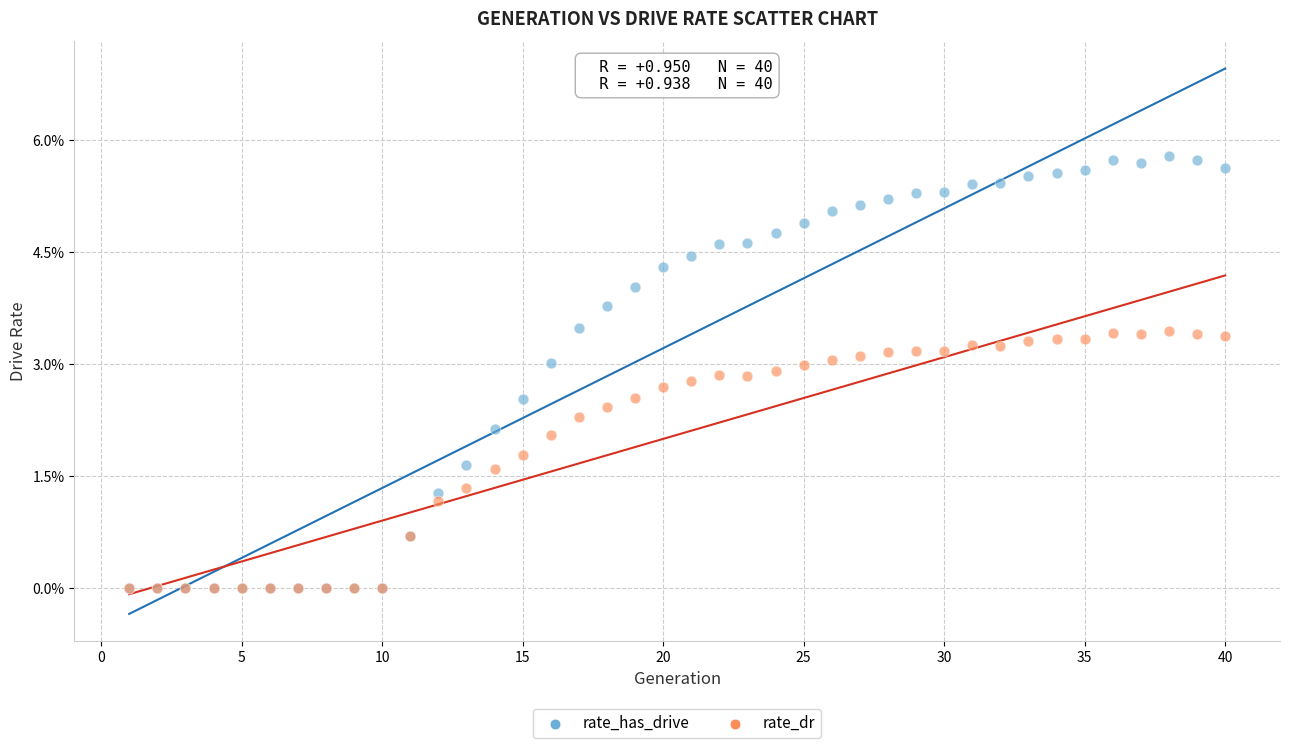

Which series reaches the maximum Y coordinate?

rate_has_drive